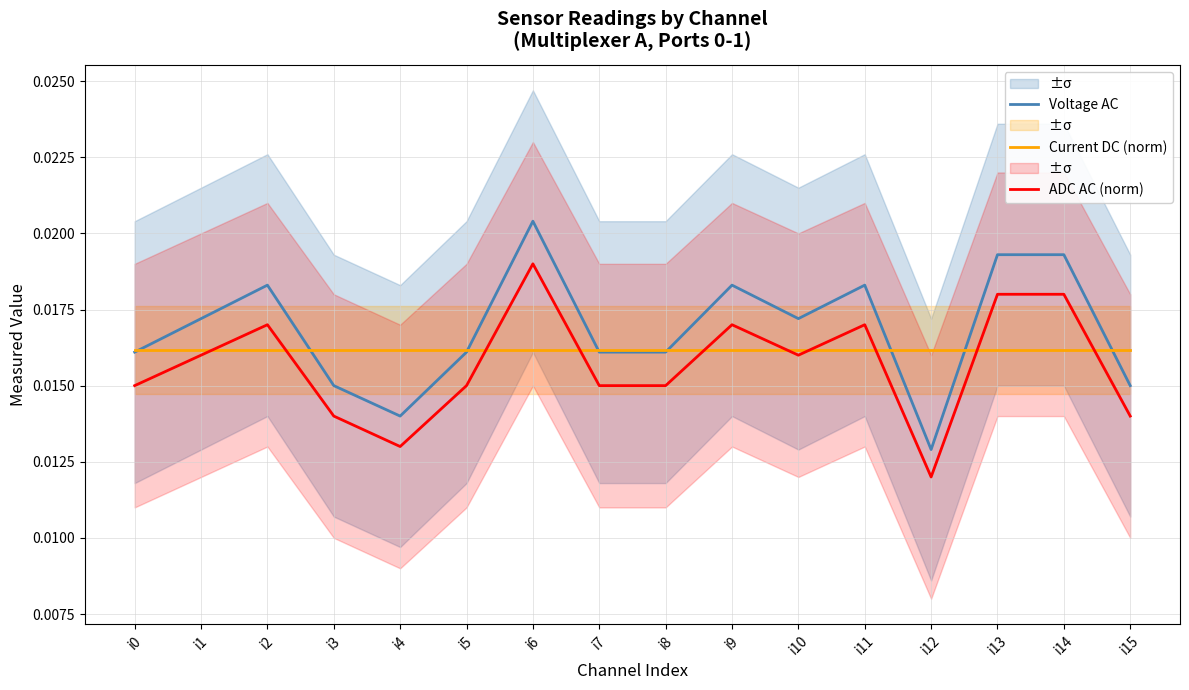

How many interior local peaks does the ADC AC (norm) series have?

4